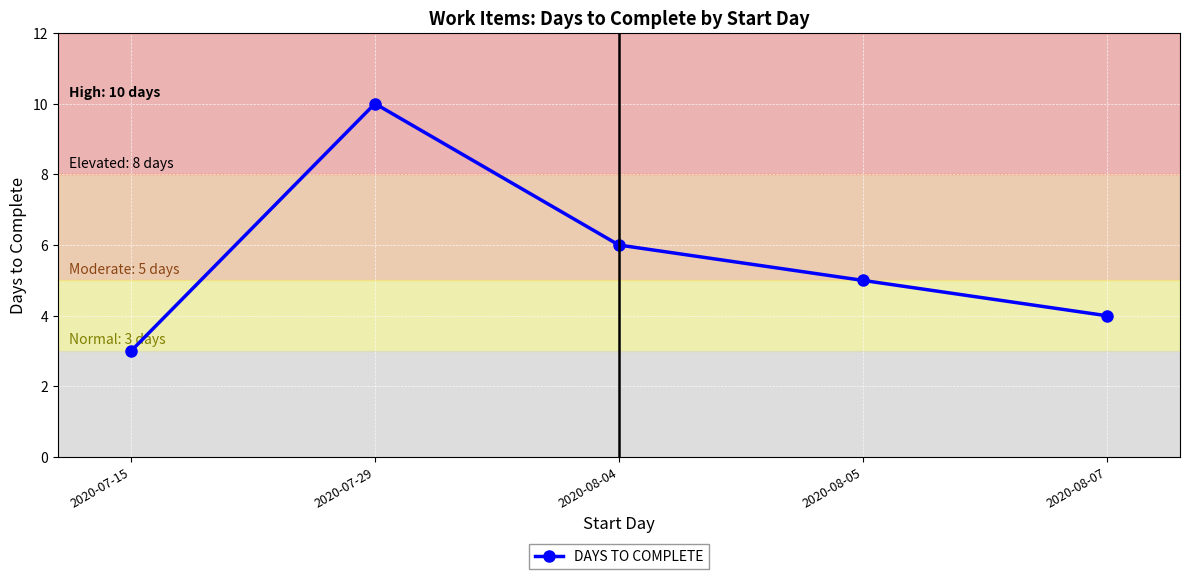

What is the sum of the values at 2020-08-05 and 2020-08-04?

11